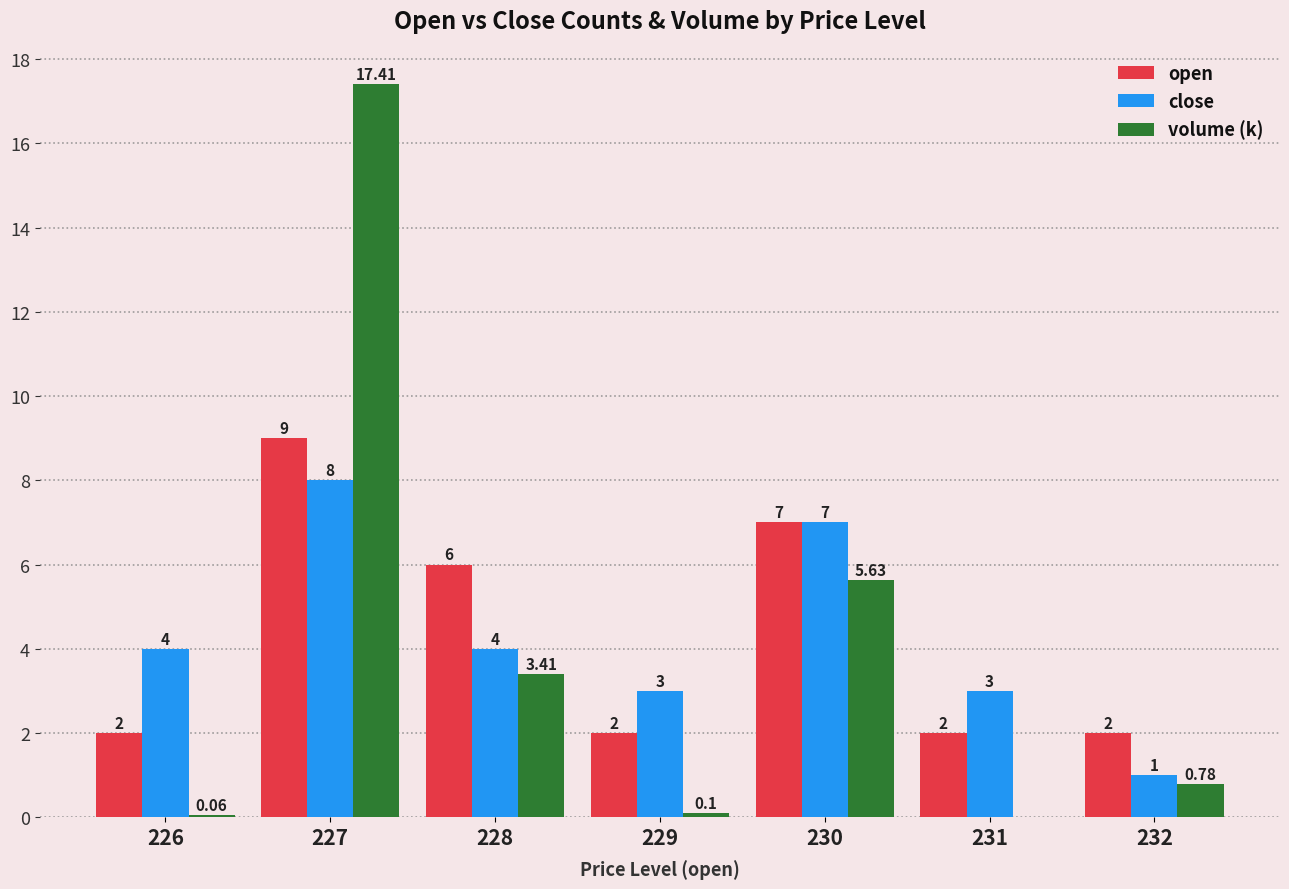

What is the sum of all open values?

30.0